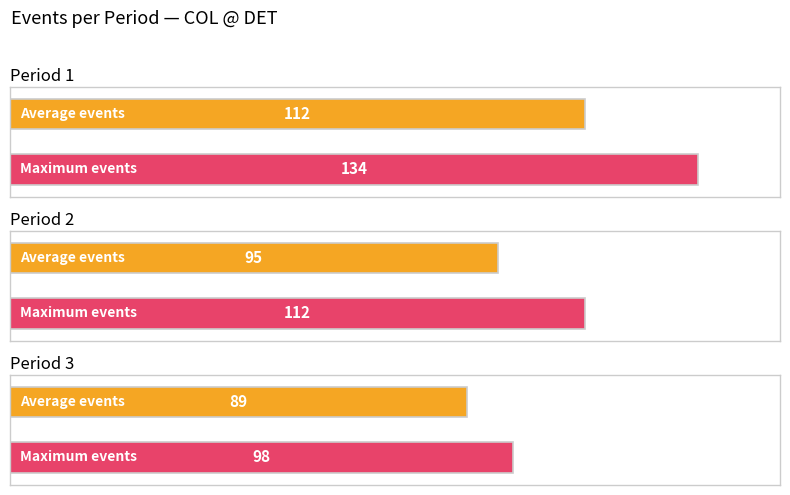

What is the value of the Maximum utilization bar at the 3rd from the left?

98